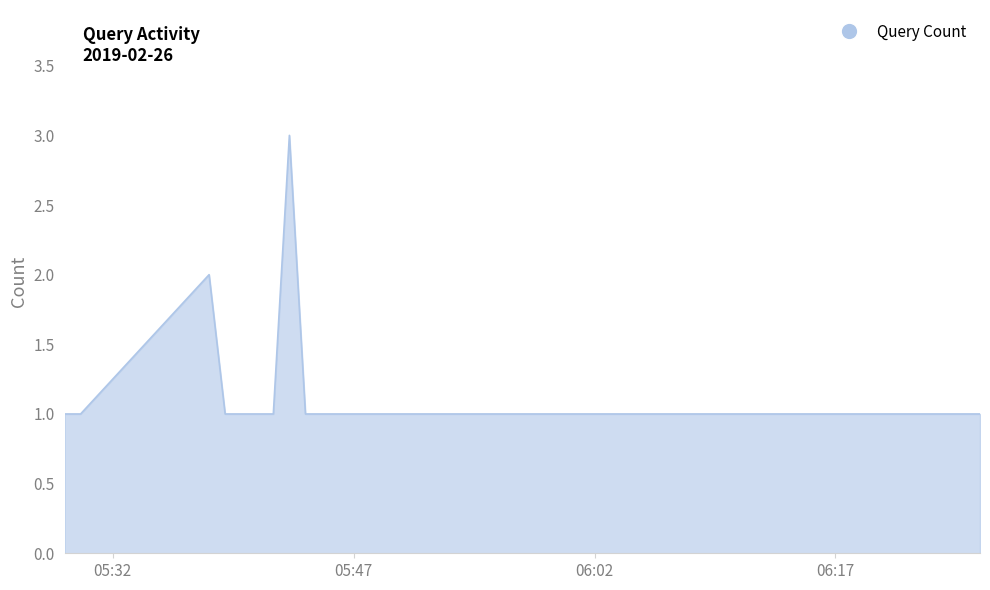

What is the difference between the maximum and minimum values?

2